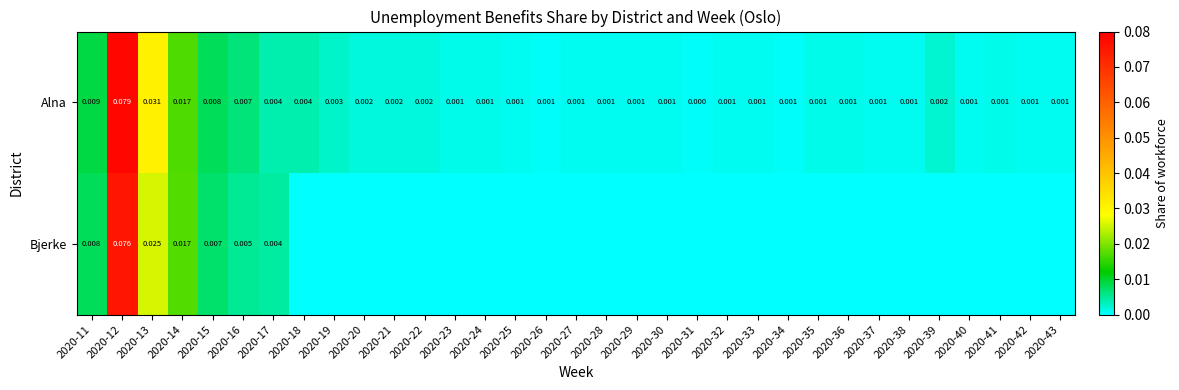

List the labels in order of Bjerke value, largest first.

2020-12, 2020-13, 2020-14, 2020-11, 2020-15, 2020-16, 2020-17, 2020-18, 2020-19, 2020-20, 2020-21, 2020-22, 2020-23, 2020-24, 2020-25, 2020-26, 2020-27, 2020-28, 2020-29, 2020-30, 2020-31, 2020-32, 2020-33, 2020-34, 2020-35, 2020-36, 2020-37, 2020-38, 2020-39, 2020-40, 2020-41, 2020-42, 2020-43